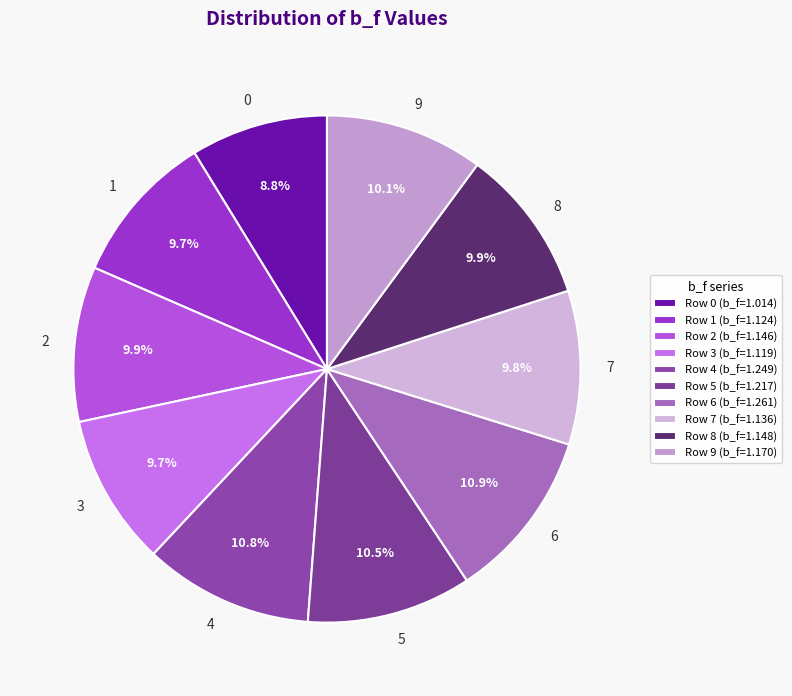

How much of the chart is everything except 0?

91.2%